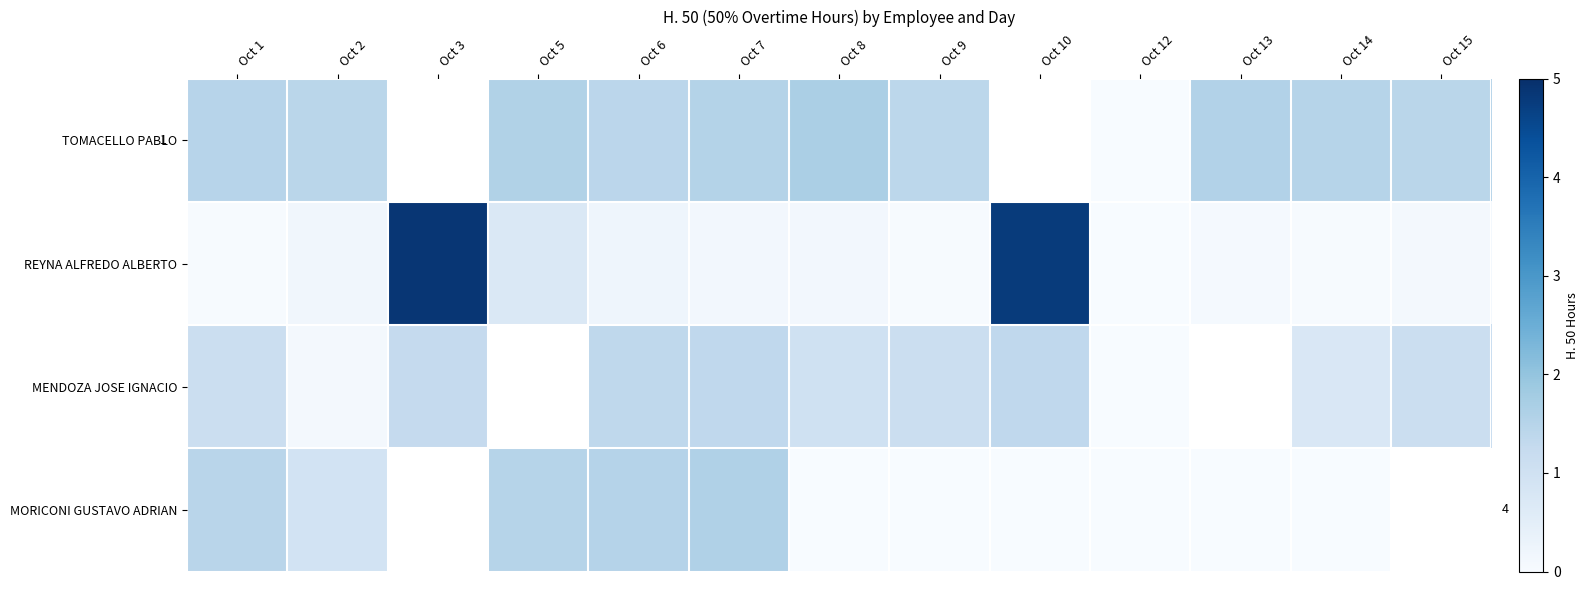

What is the difference between the maximum and minimum values in the MORICONI GUSTAVO ADRIAN series?

1.6